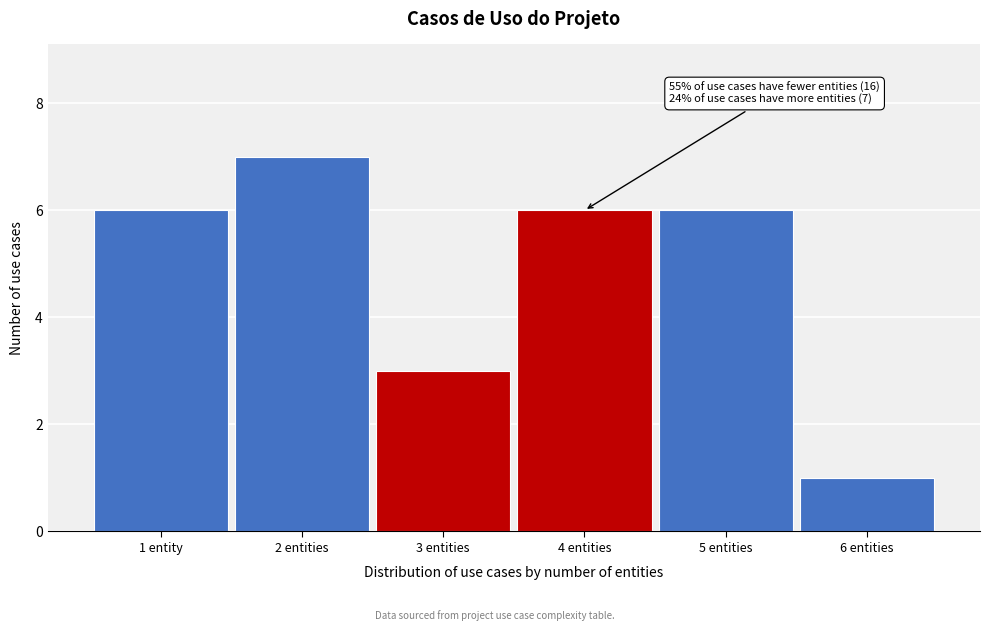

Reading left to right, transcribe all the data shown in this chart.

1 entity=6	2 entities=7	3 entities=3	4 entities=6	5 entities=6	6 entities=1